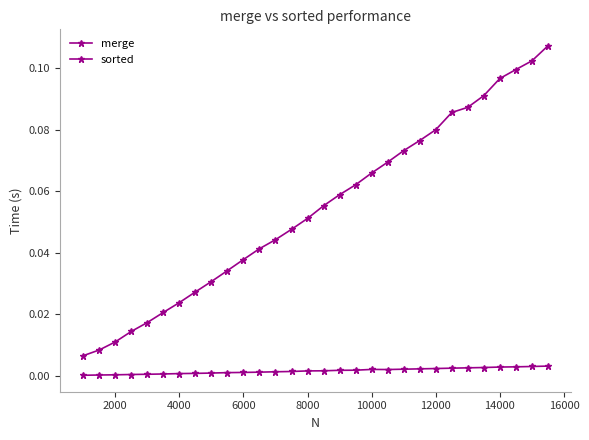

Is this an area chart (filled region under the line)?

No